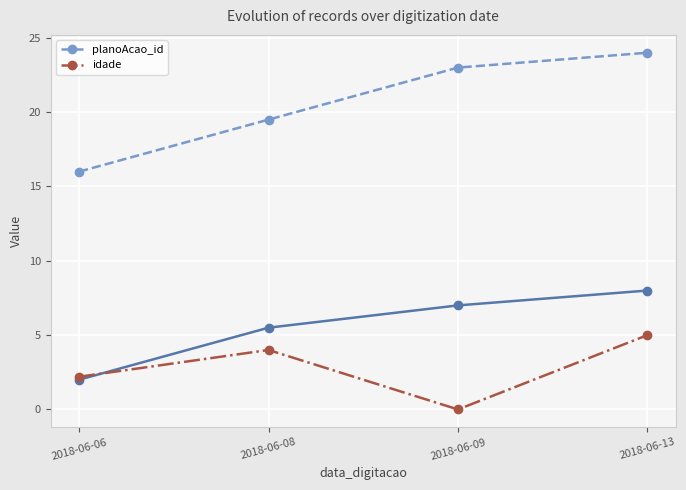

True or false: idade and planoAcao_id cross at least once.

False